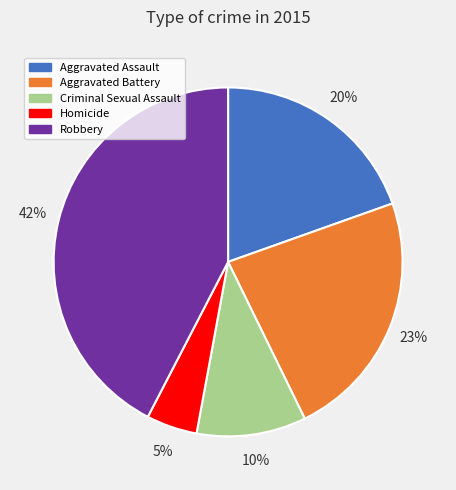

What is the largest slice in the pie chart?

Robbery